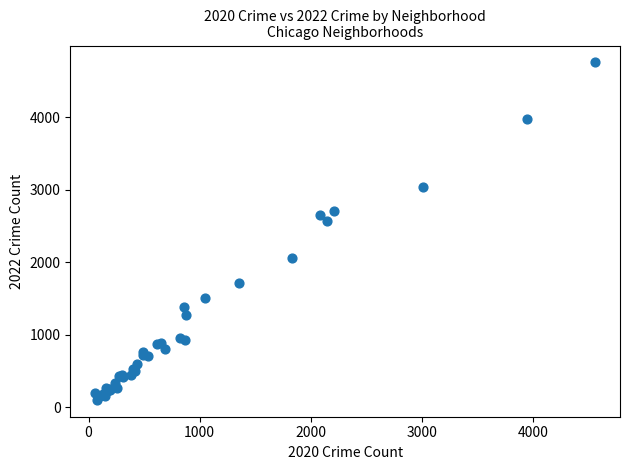

What Y value in the scatter plot is closest to 2430?

2566